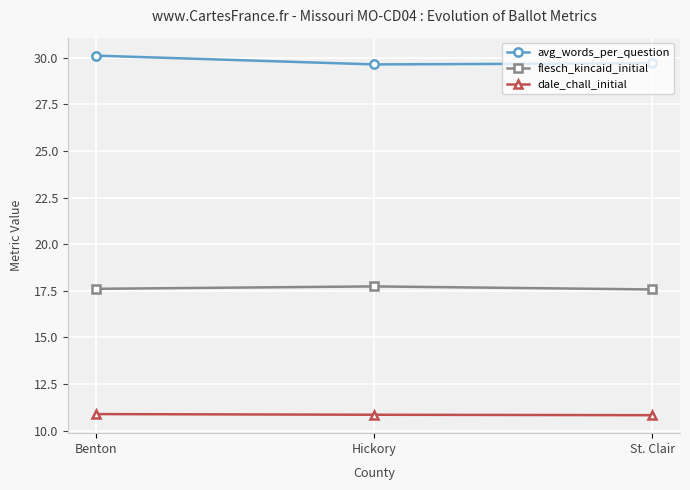

True or false: flesch_kincaid_initial has a value of 17.6 at St. Clair.

True